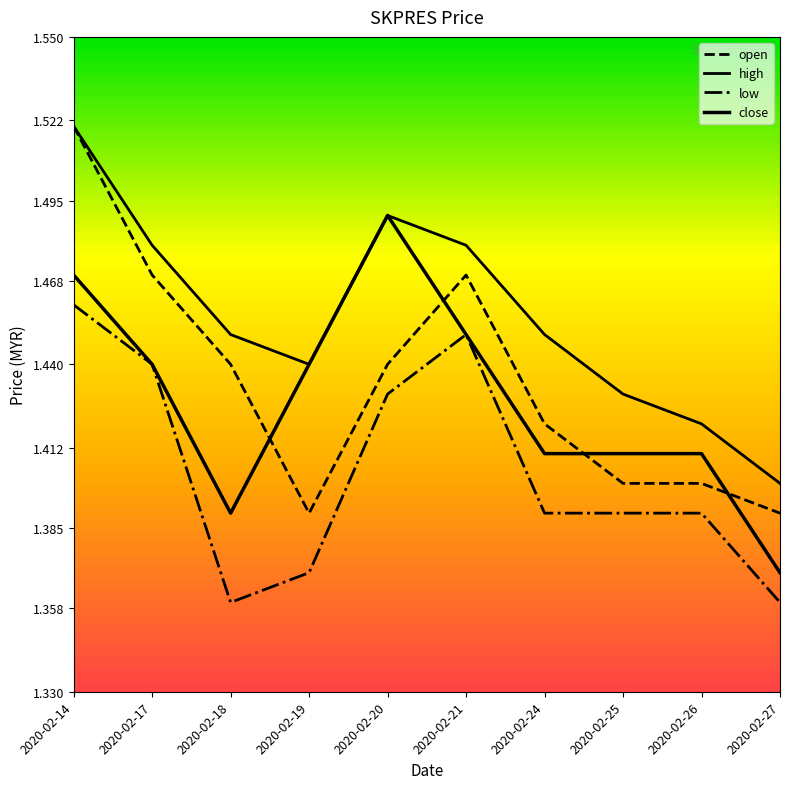

Does the chart display data point markers on the line(s)?

No